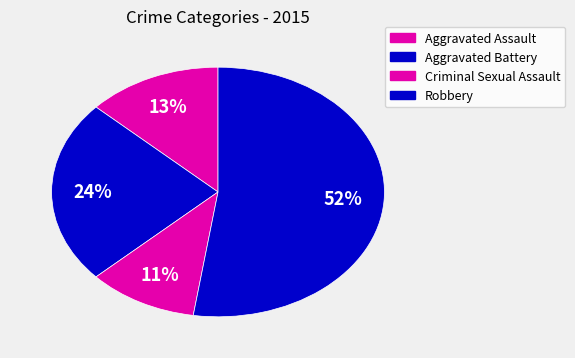

Is Robbery the majority of the pie?

Yes